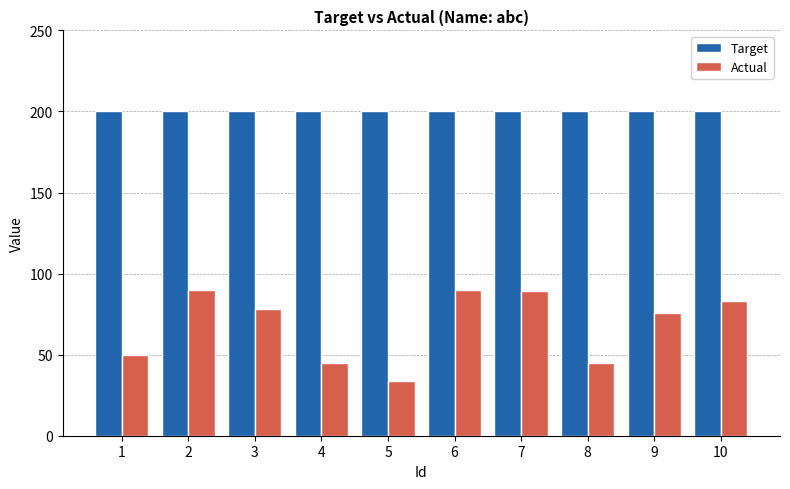

Reading left to right, extract all data points from this chart.

Target: 1=200	2=200	3=200	4=200	5=200	6=200	7=200	8=200	9=200	10=200
Actual: 1=50	2=90	3=78	4=45	5=34	6=90	7=89	8=45	9=76	10=83